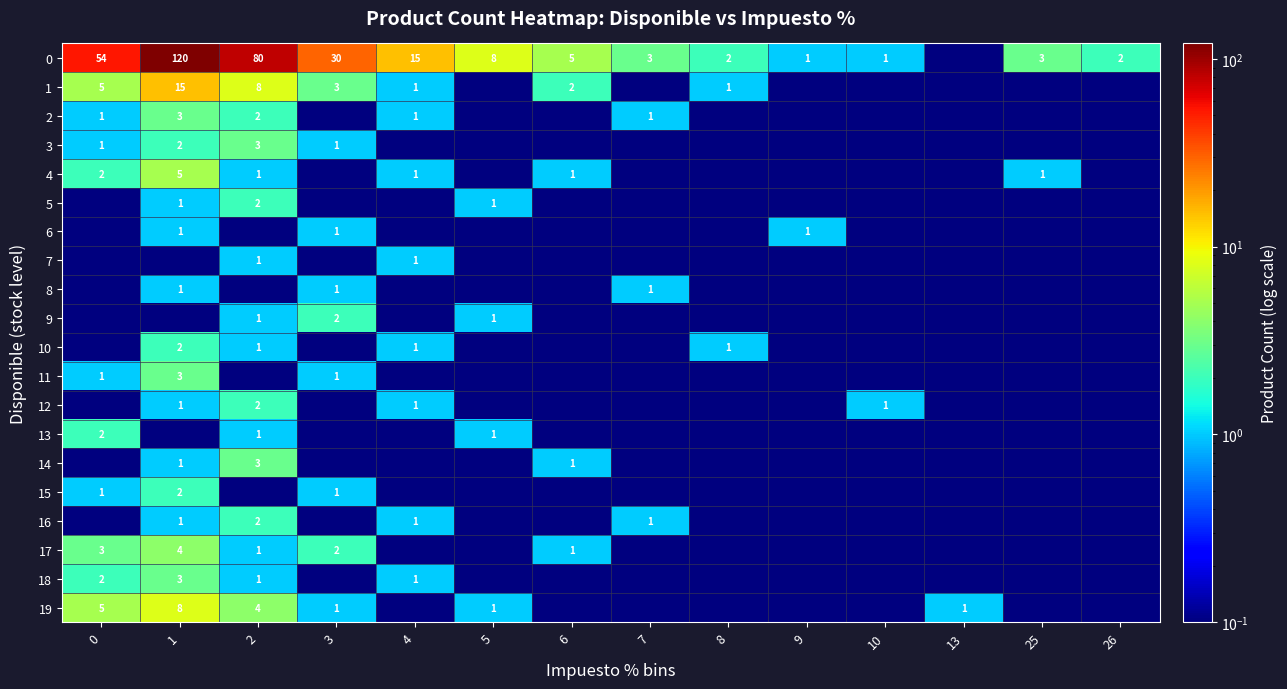

Rank the categories by 16 value from lowest to highest.

0, 3, 5, 6, 8, 9, 10, 13, 25, 26, 1, 4, 7, 2